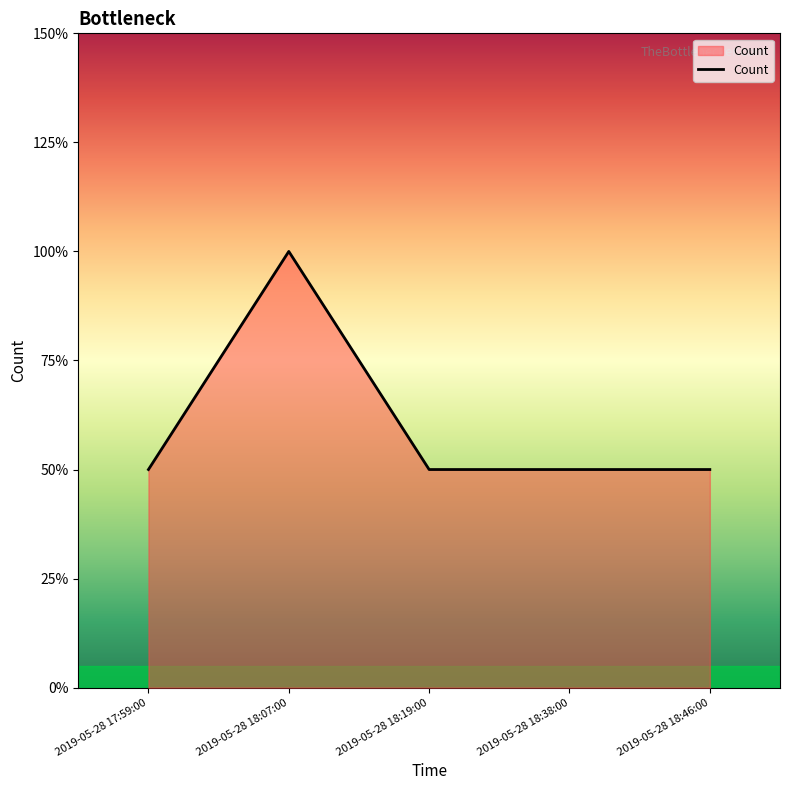

Does the chart have visible grid lines?

No